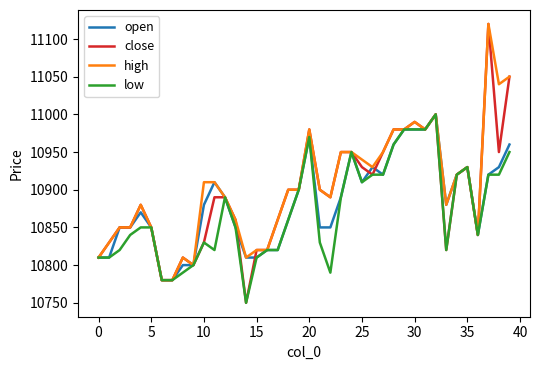

What is the maximum value shown in the chart?

11120